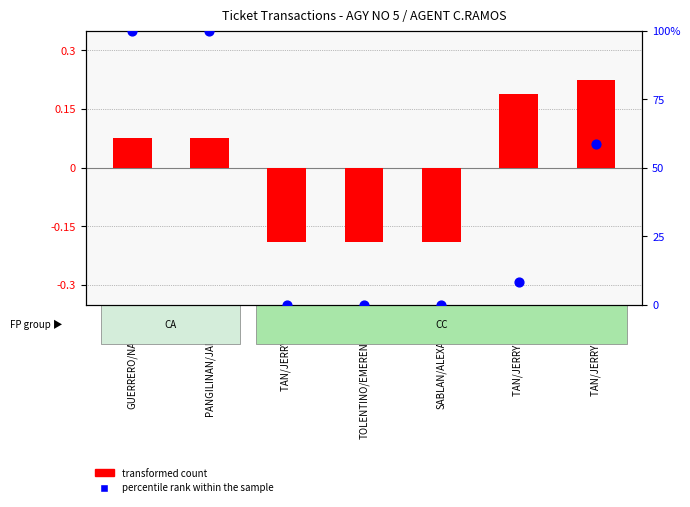

At which category is the sum across all series the highest?

GUERRERO/NATHAN